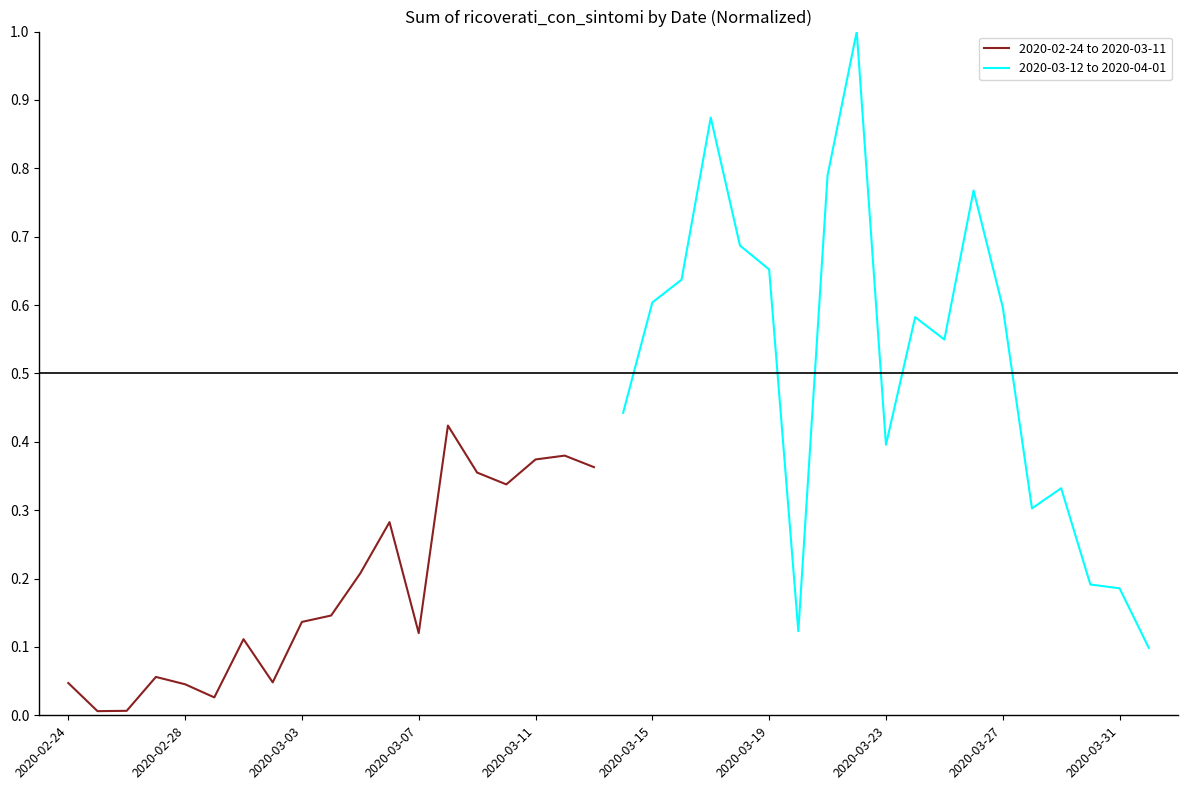

What is the difference between the highest and lowest values at 2020-02-24?

0.4